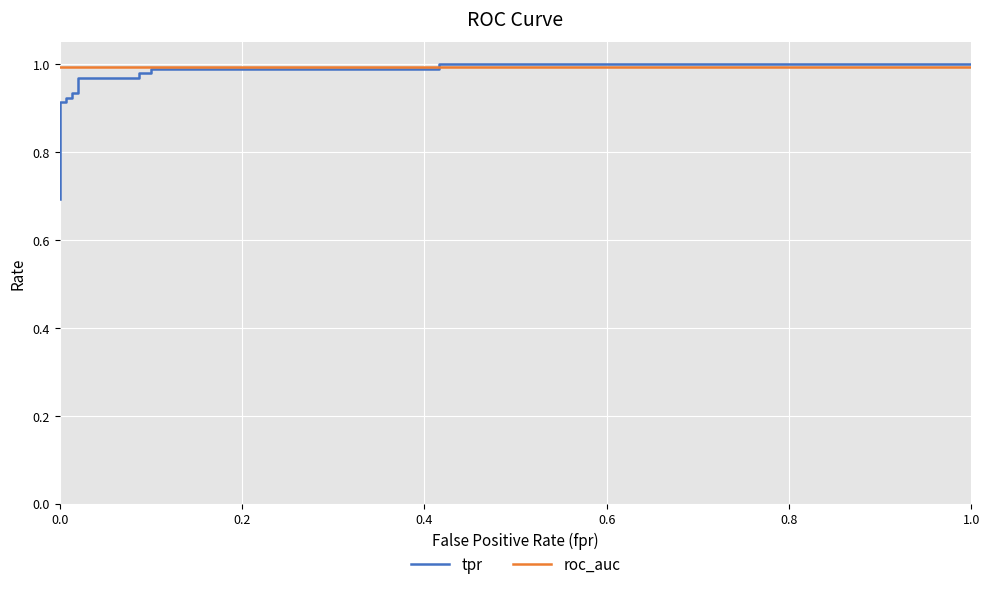

List the series in order of their overall mean, lowest first.

tpr, roc_auc